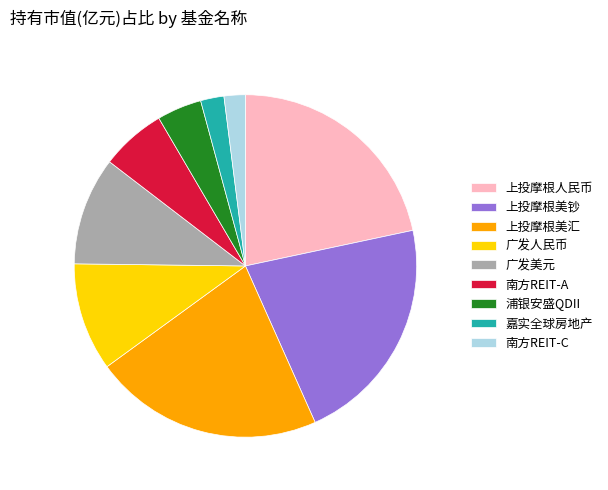

Combined, do 浦银安盛QDII and 上投摩根美汇 account for over 50%?

No